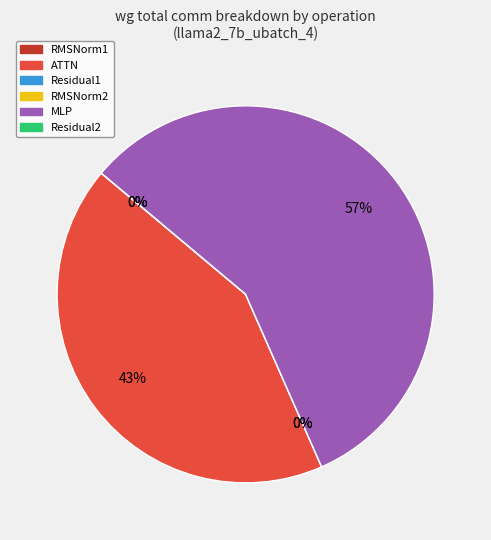

Which slice is the largest?

MLP